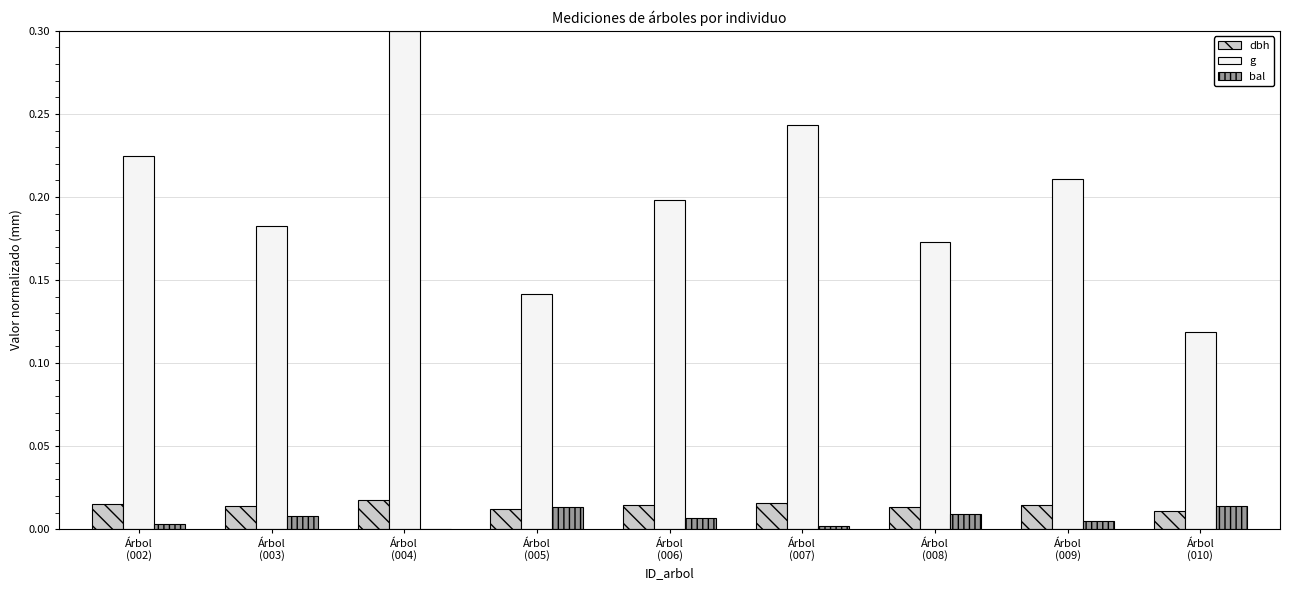

What is the maximum value shown in the chart?

0.3